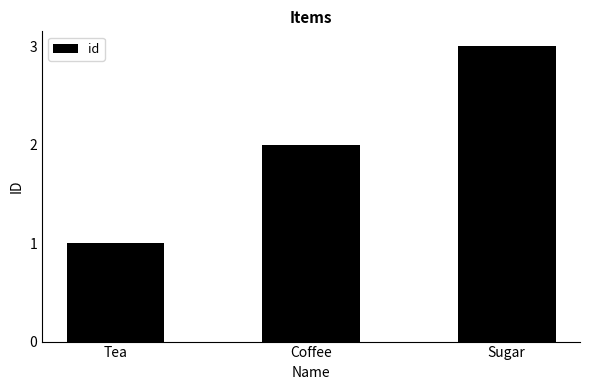

The value at Tea is 1. True or false?

True